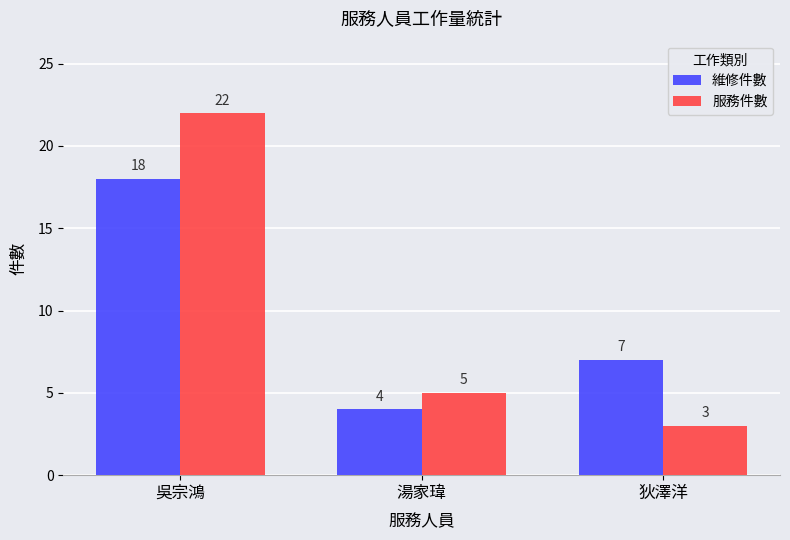

List the labels in order of 服務件數 value, smallest first.

狄澤洋, 湯家瑋, 吳宗鴻